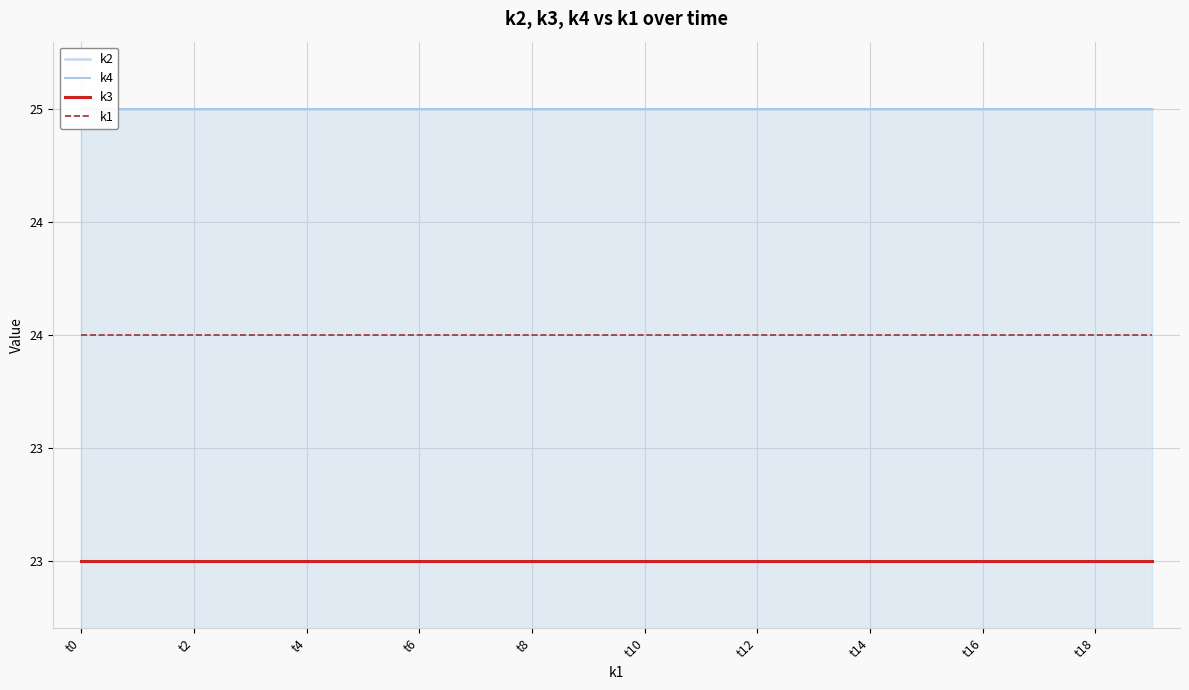

Between t18 and 10, which is larger?

t18